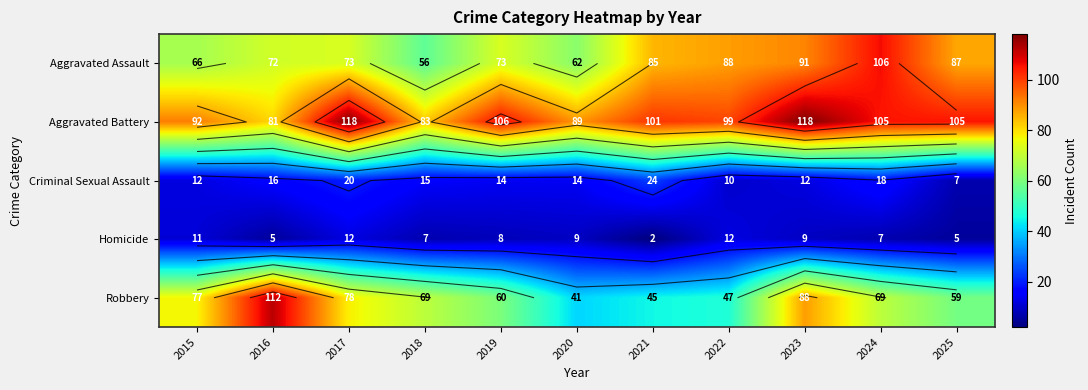

What is the minimum value shown in the chart?

2